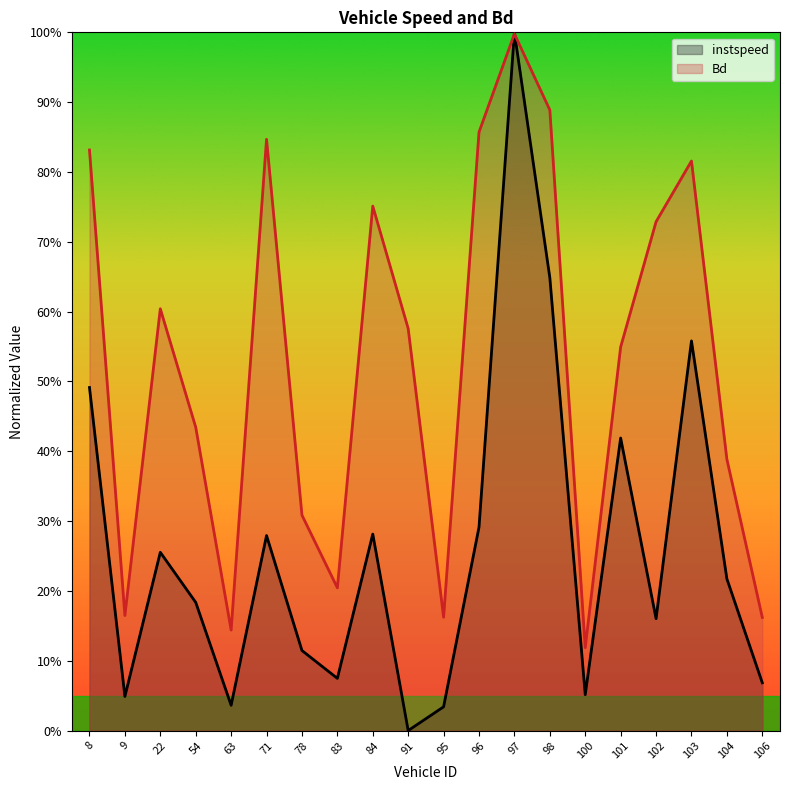

What is the difference between the second highest and second lowest values in the instspeed series?

0.6